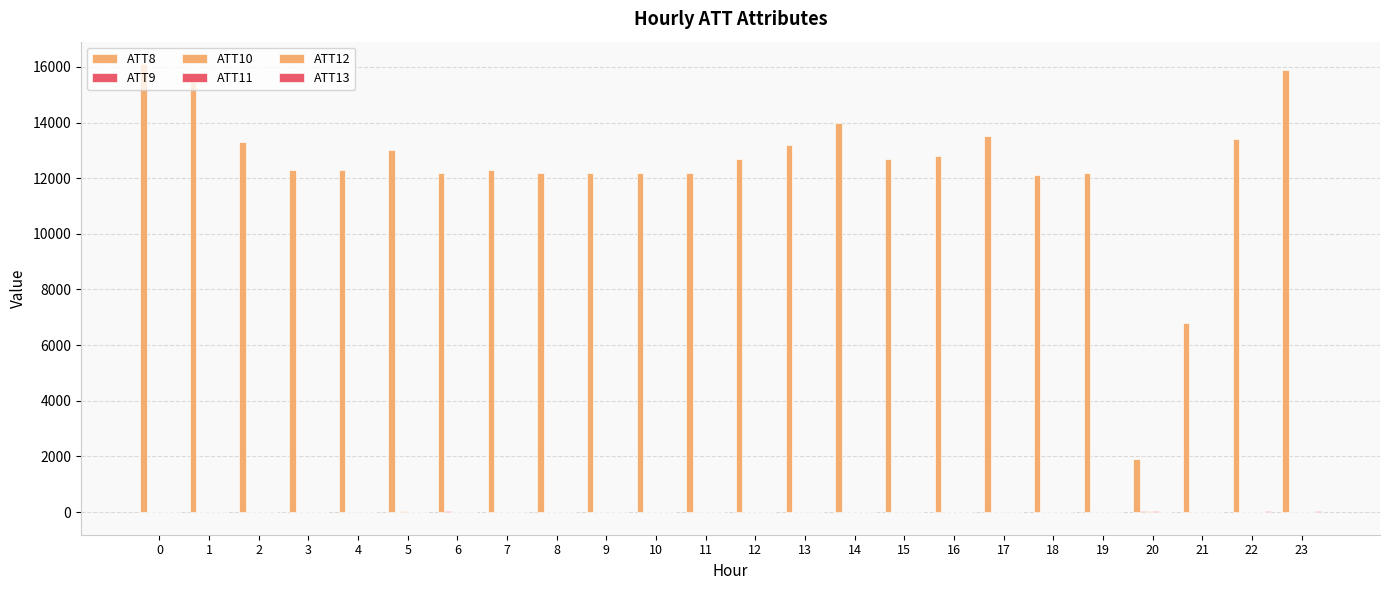

Which series has the widest spread of values?

ATT8